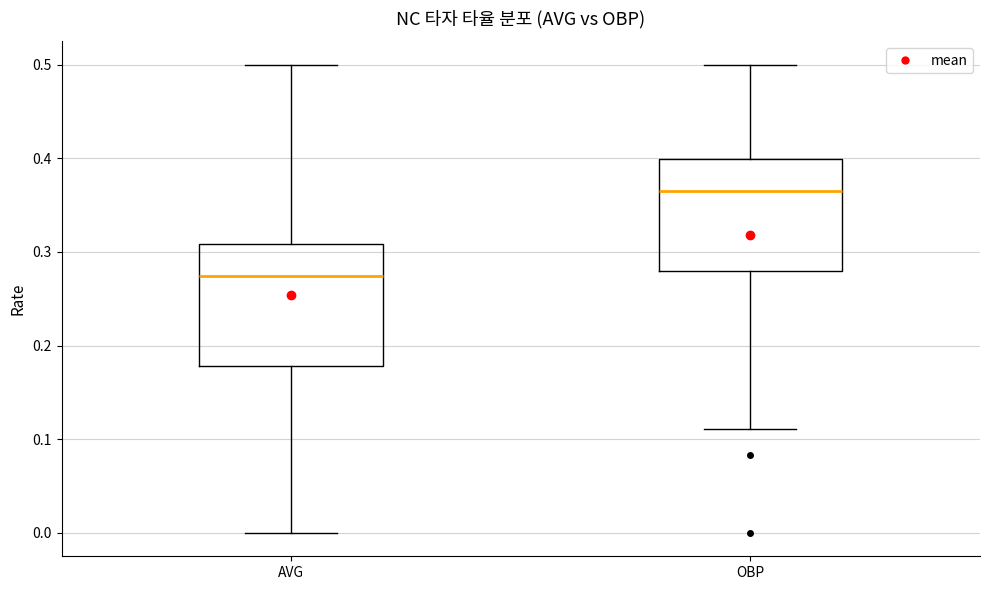

Which box's median line is the lowest?

AVG